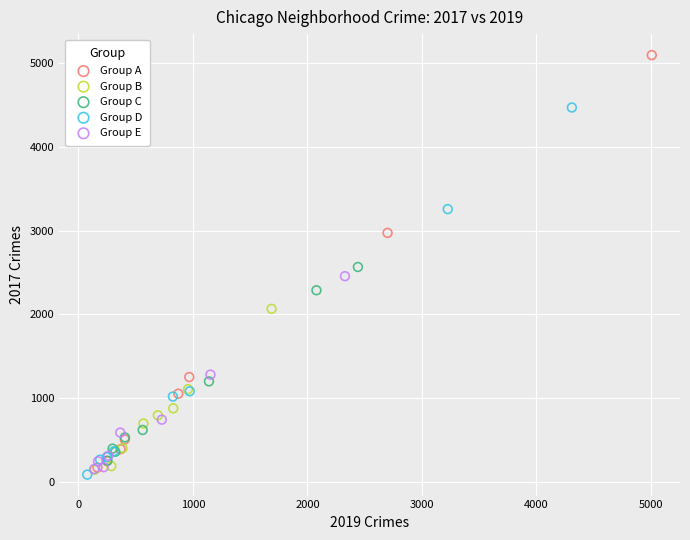

Which series reaches the maximum Y coordinate?

Group A